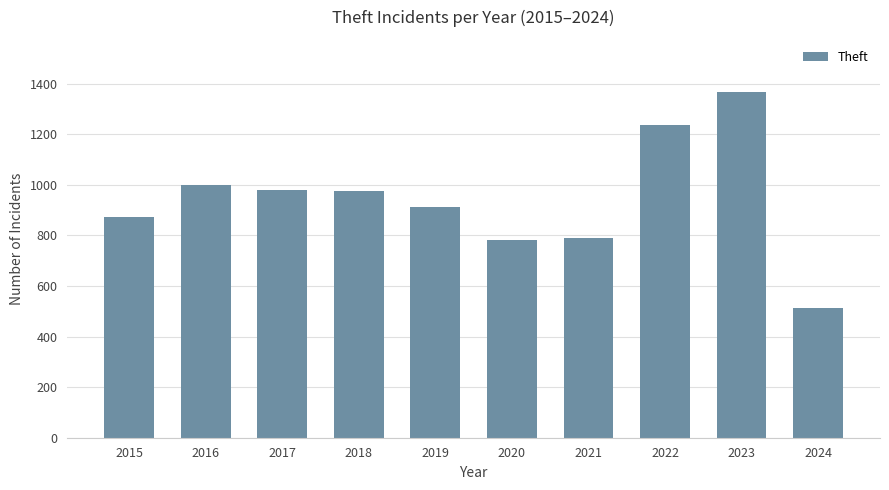

At which label is the value closest to 940?

2019